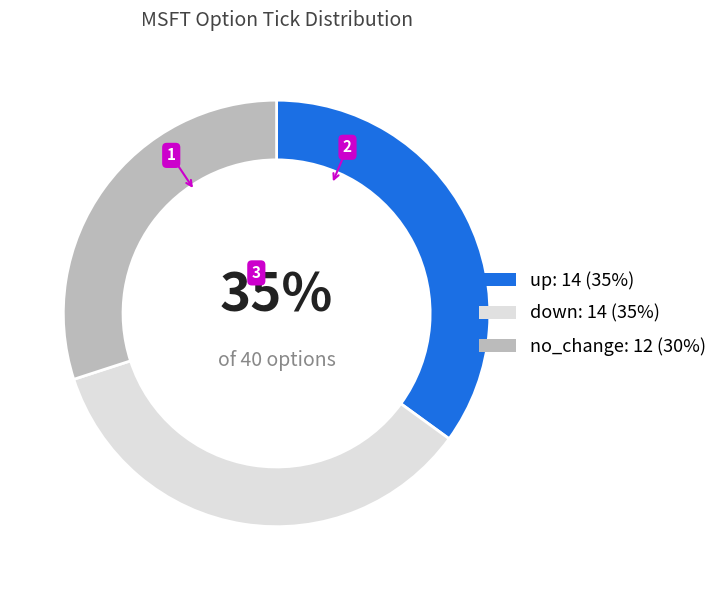

To the nearest percent, what portion does down represent?

35%